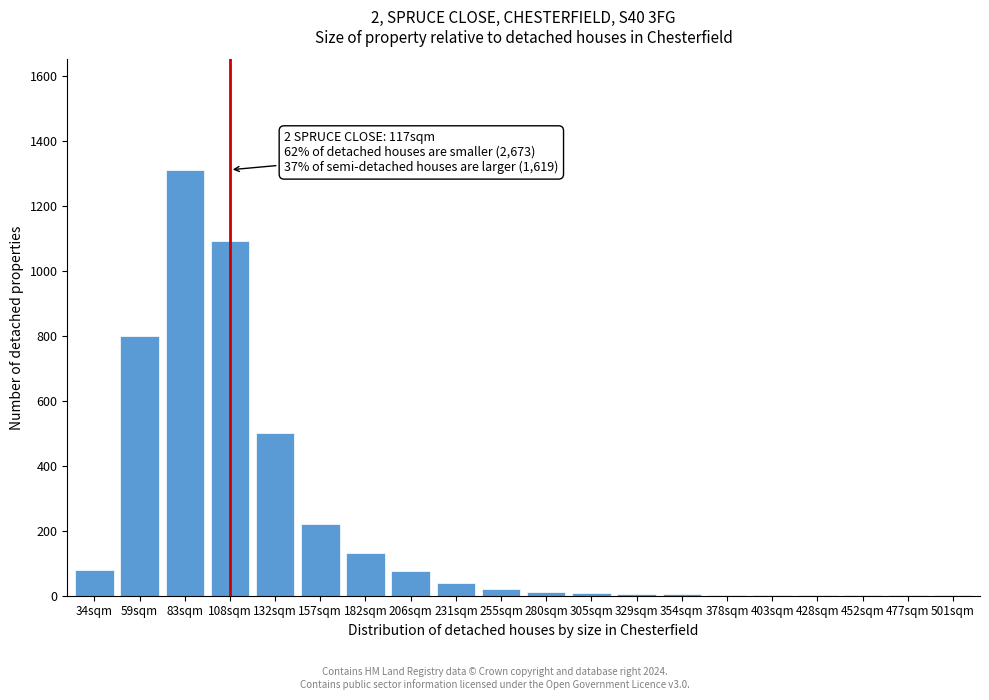

What is the maximum value shown in the chart?

1310